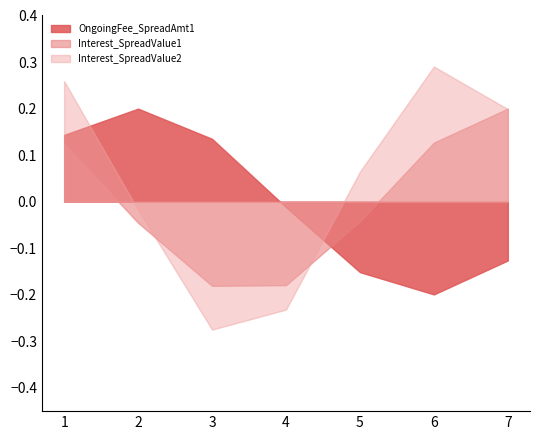

Between 2 and 7, which series saw the biggest shift?

OngoingFee_SpreadAmt1